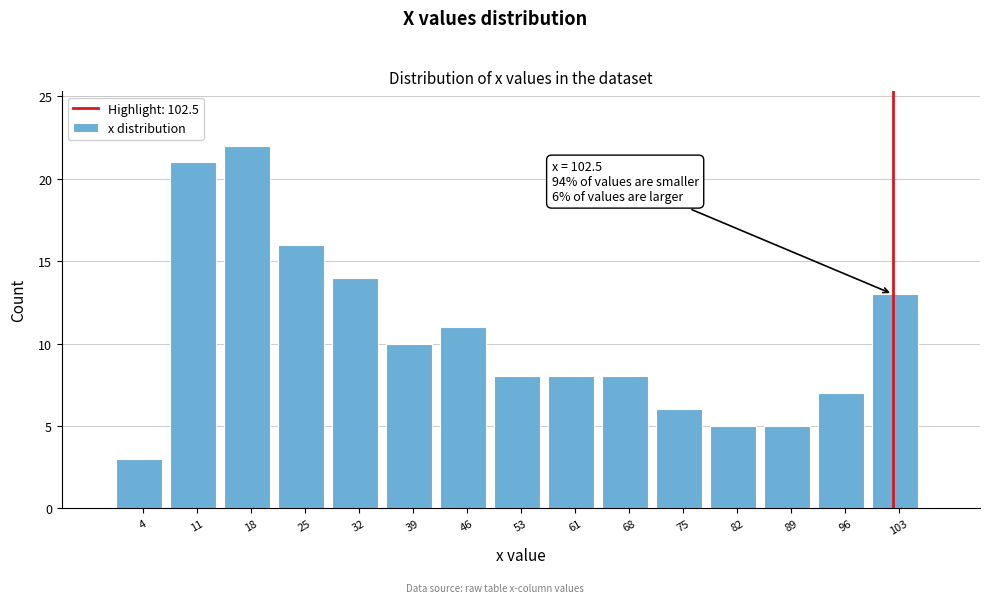

Over which range of the x-axis is the bar tallest?

14 to 21